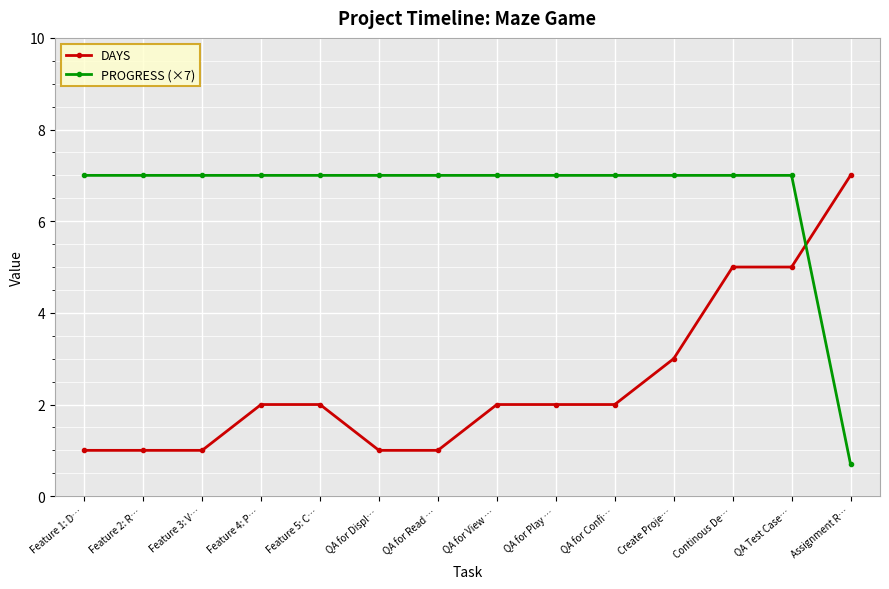

Is this an area chart (filled region under the line)?

No